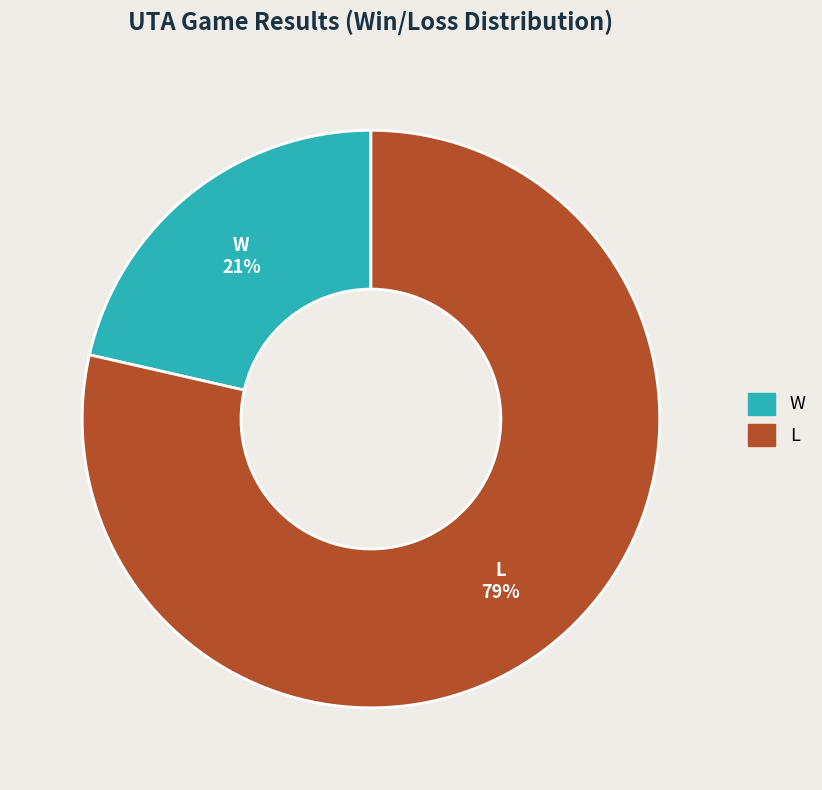

What is the majority slice?

L